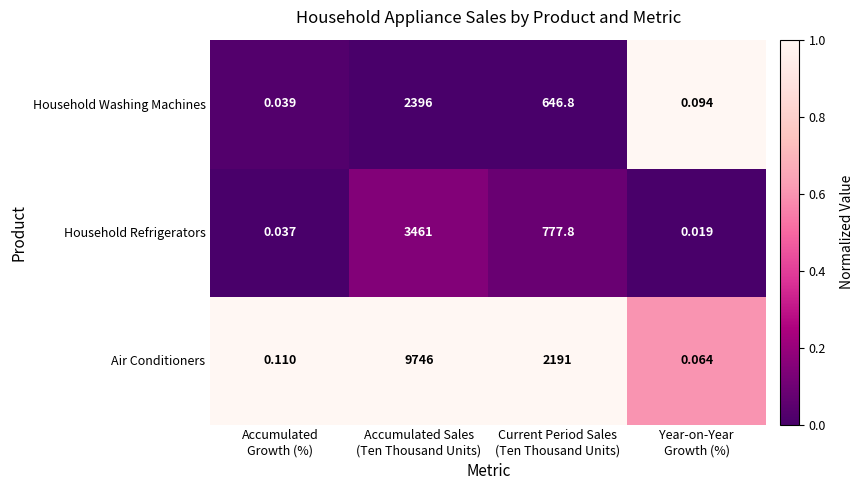

What is the spread (max minus min) of values at Accumulated Sales
(Ten Thousand Units)?

7350.0